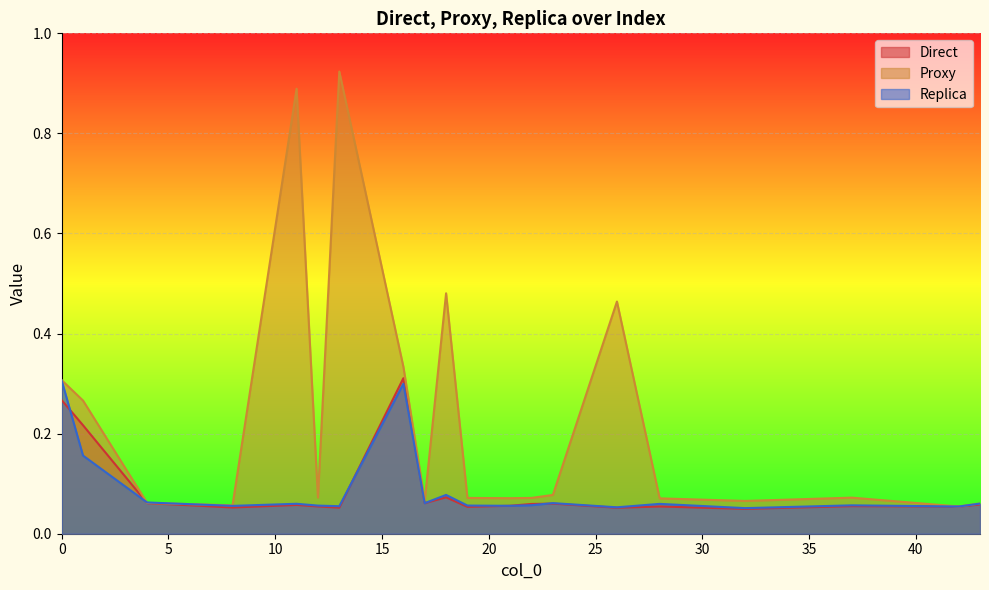

Is it true that Proxy equals 0.1 at 18?

False